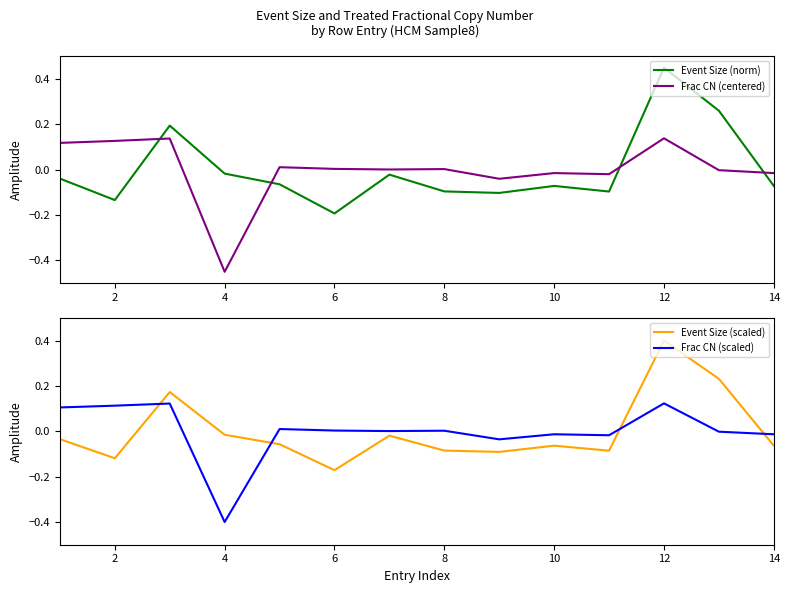

Is the value of Frac CN (centered) at 14 greater than the value of Event Size (norm) at 2?

Yes